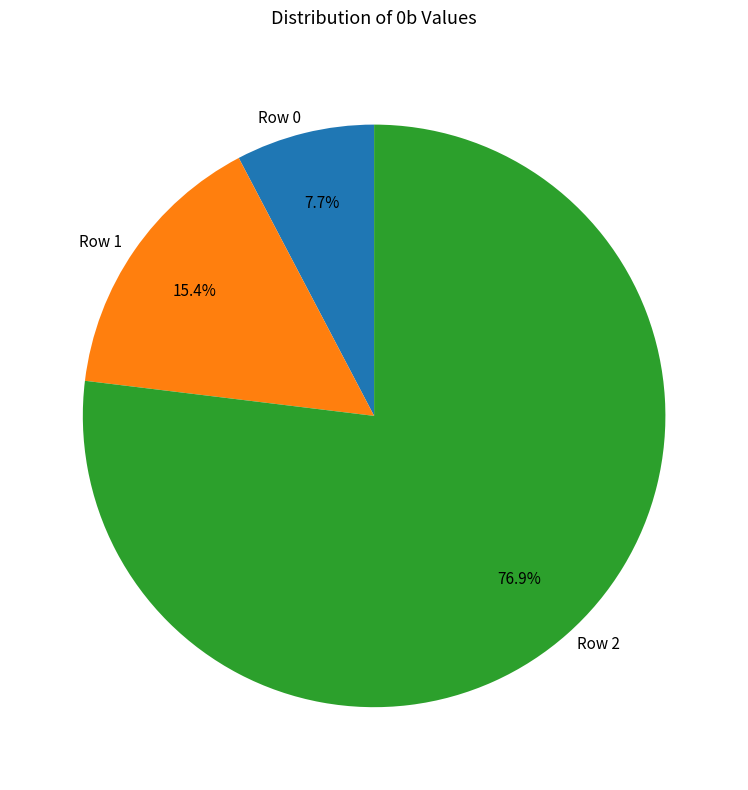

Is it true that Row 0 is 1% of the pie?

False